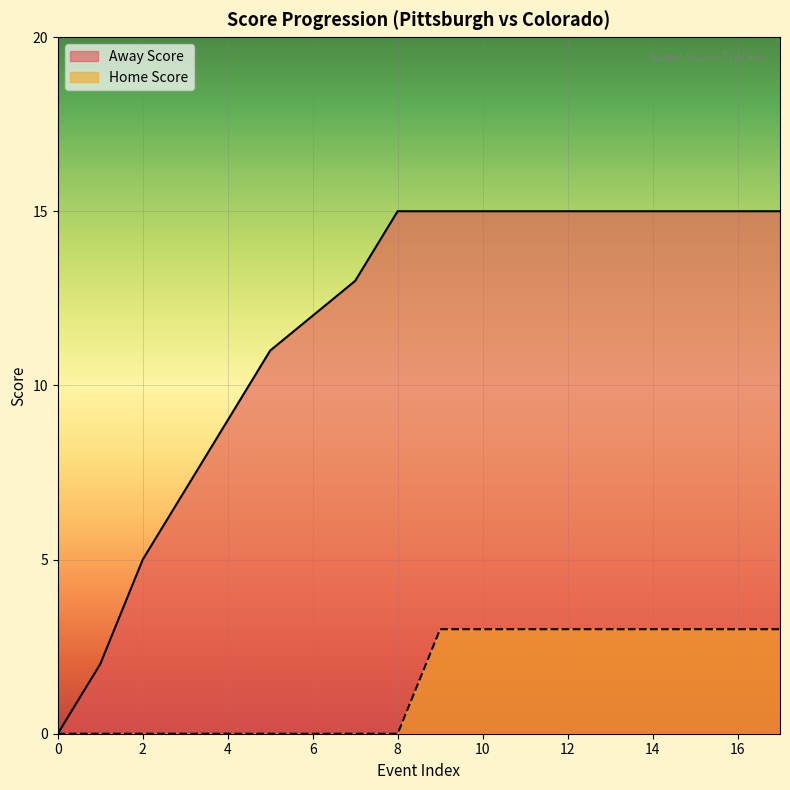

What is the spread (max minus min) of values at 17?

12